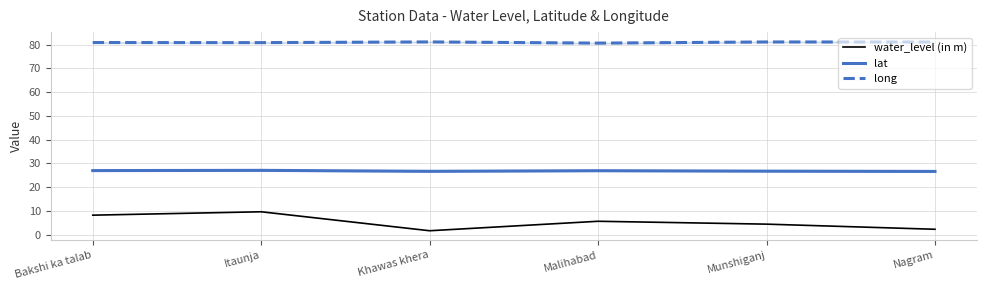

Where is long nearest to the value 80?

Malihabad